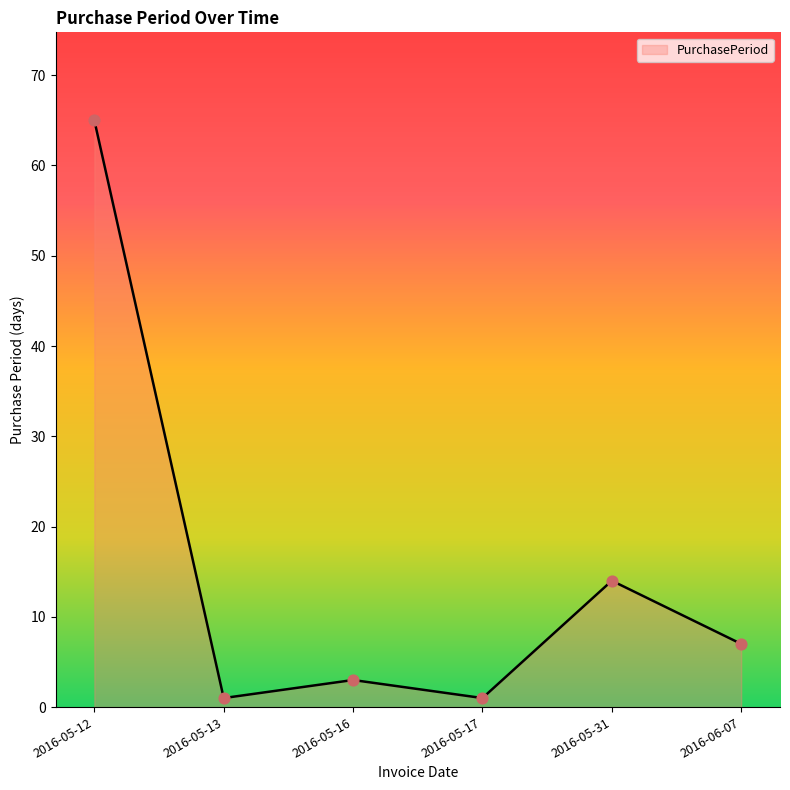

What is the ratio of the value at 2016-06-07 to the value at 2016-05-17?

7.0